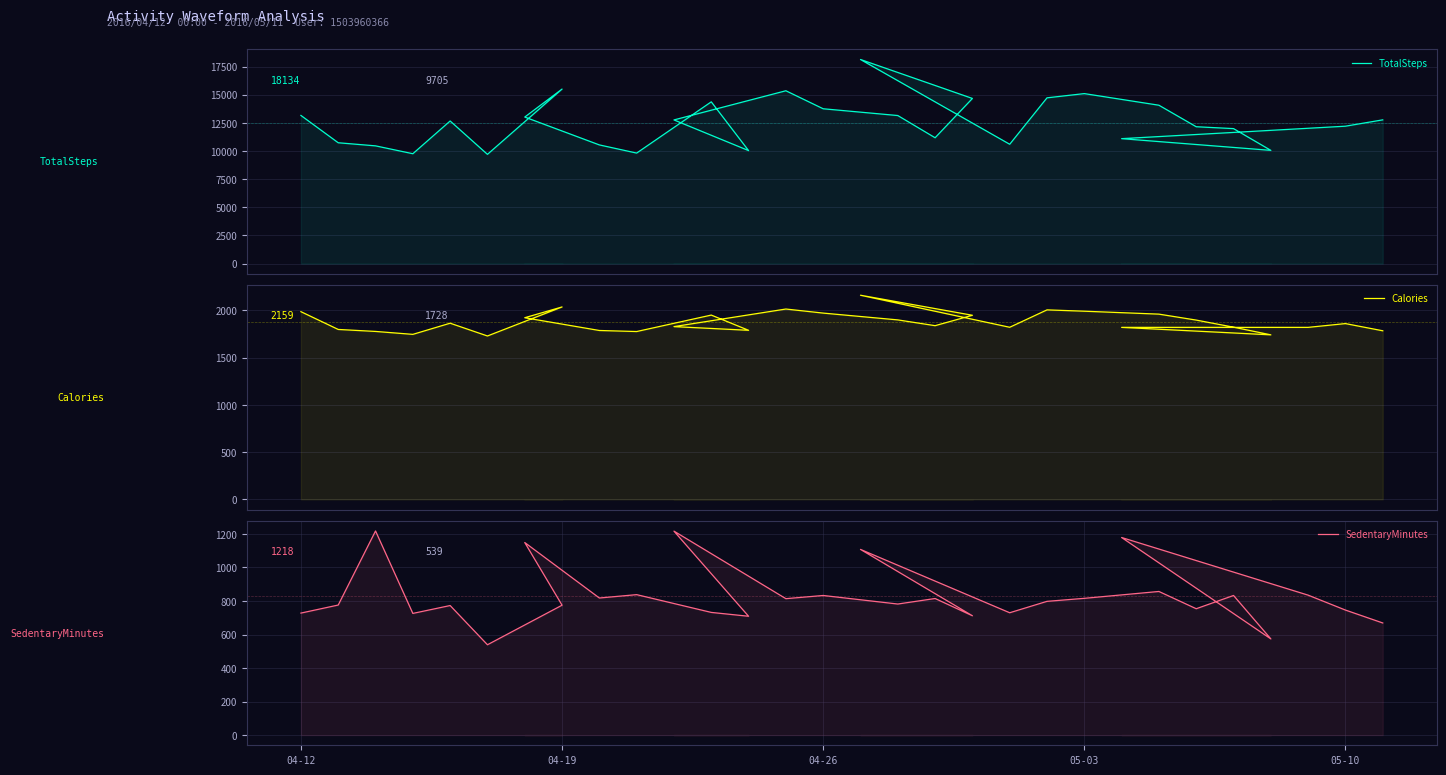

True or false: Calories has more than 0 interior local peaks.

True